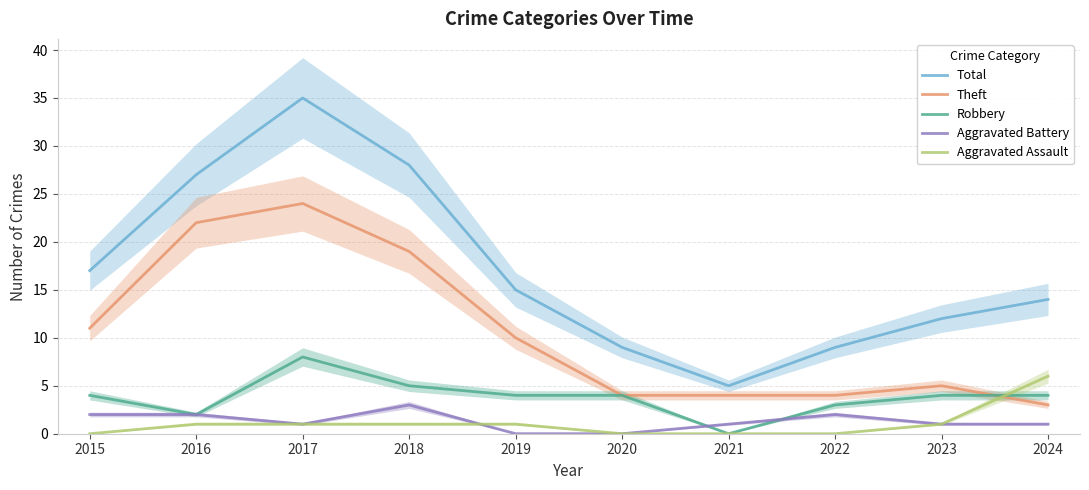

How many Aggravated Assault values are between 0 and 1?

9